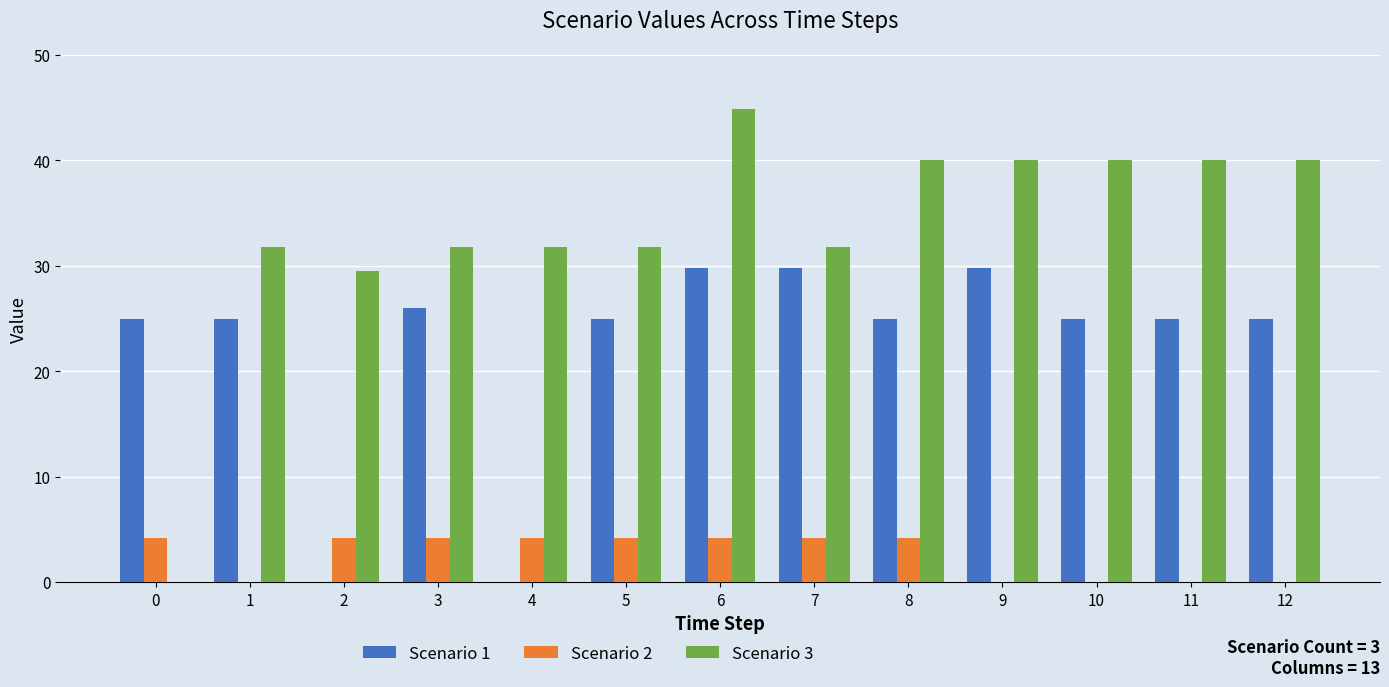

Which series has the largest total across all categories?

Scenario 3